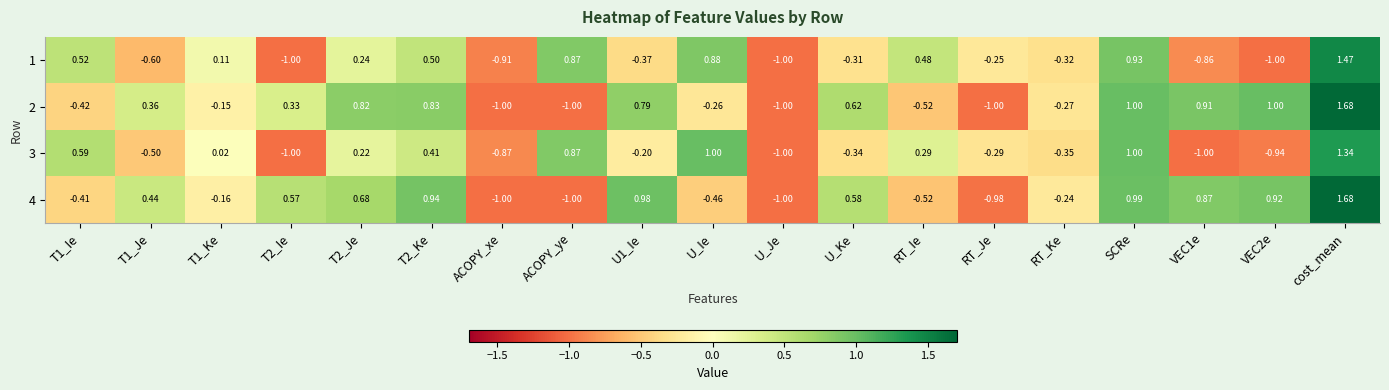

Count the number of data series in this chart.

4